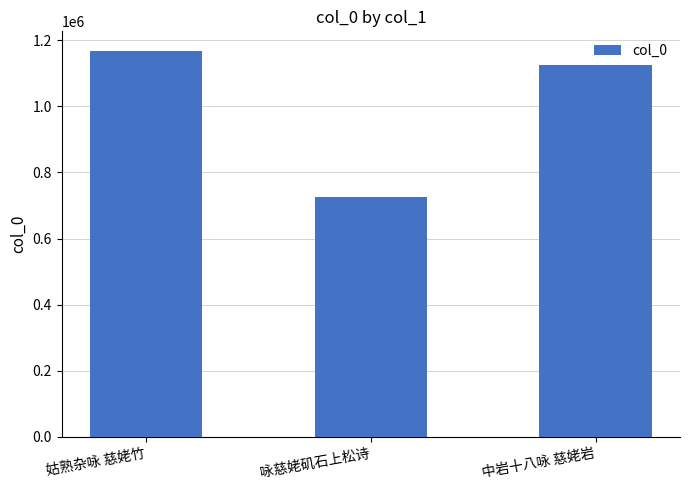

How many data points are less than 1125010?

1